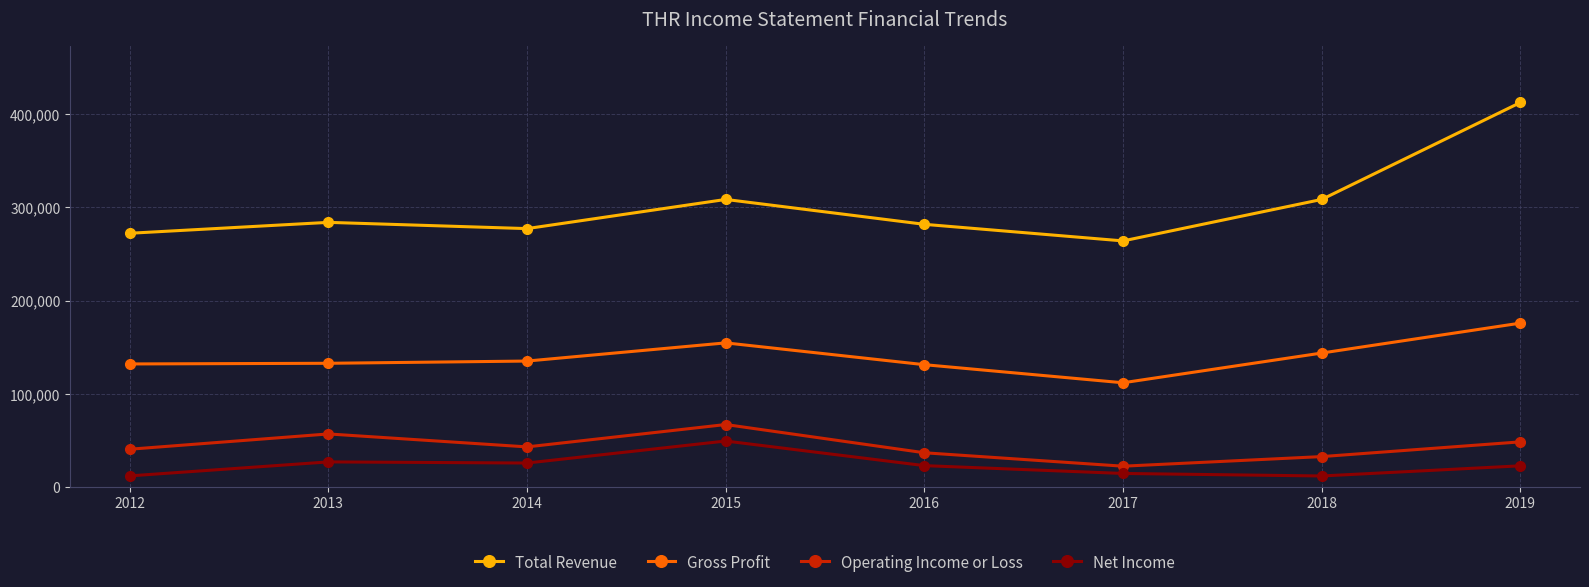

Is the value of Net Income at 2015 greater than the value of Operating Income or Loss at 2016?

Yes